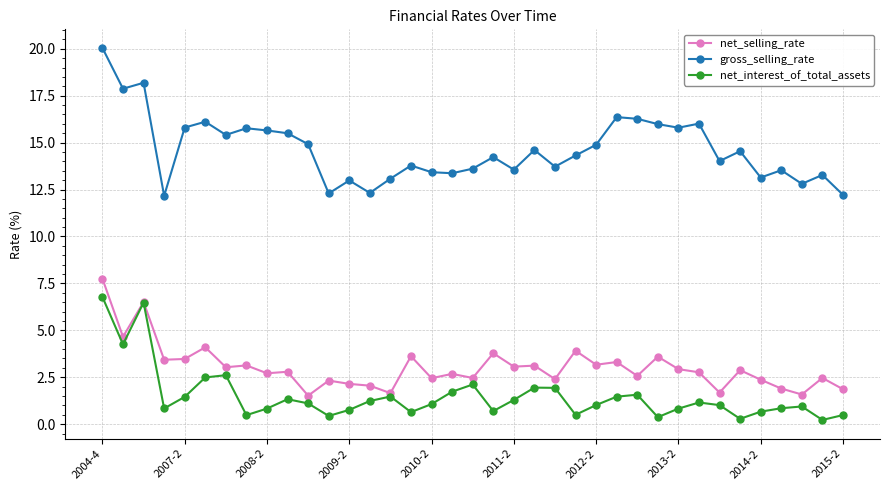

Rank the series by their maximum value, from lowest to highest.

net_interest_of_total_assets, net_selling_rate, gross_selling_rate